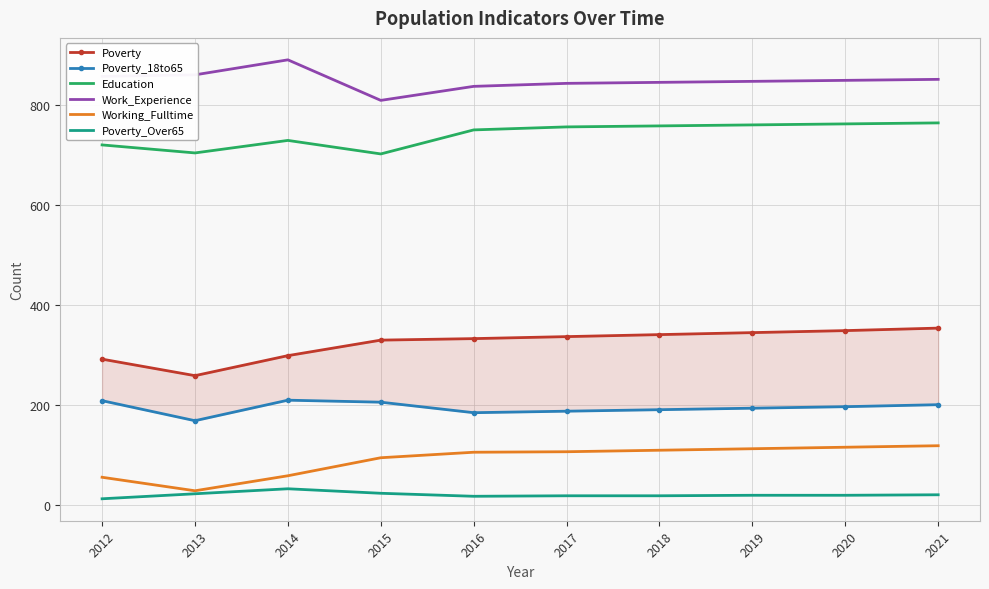

How many series are shown in this chart?

6